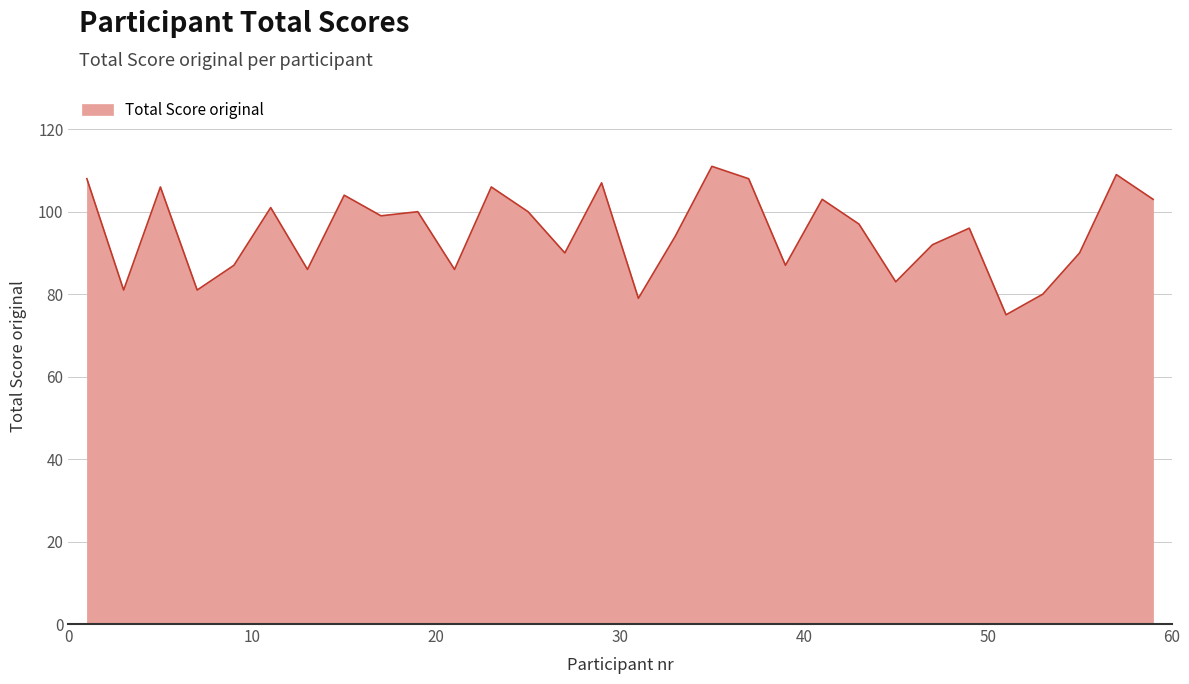

What is the smallest value displayed?

75